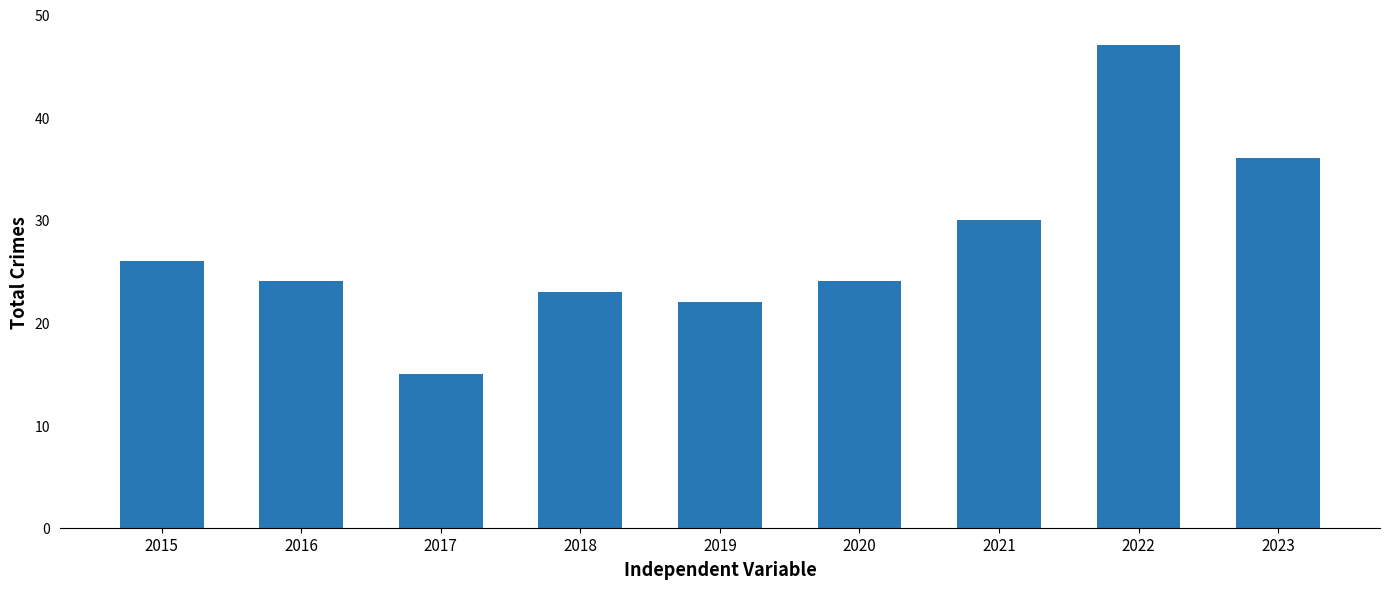

At which category does the chart reach its minimum across all series?

2017